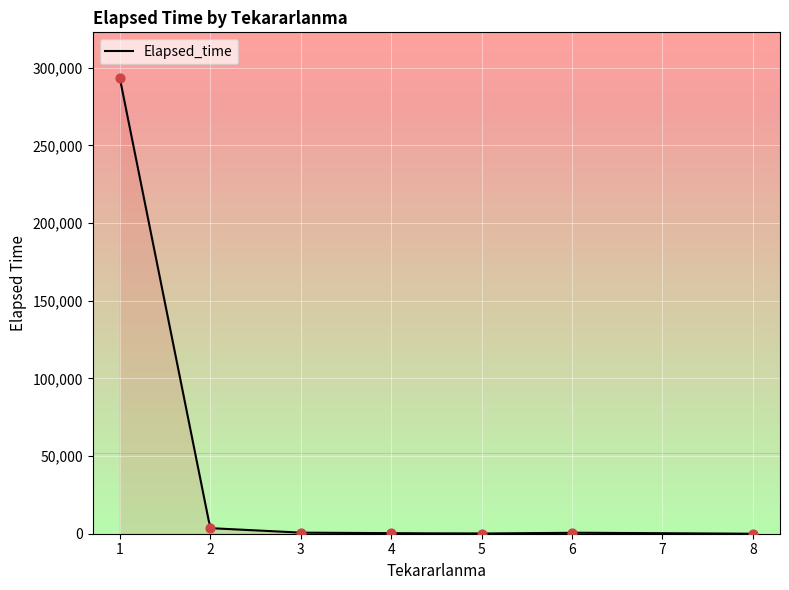

Which has a higher value, 8 or 3?

3